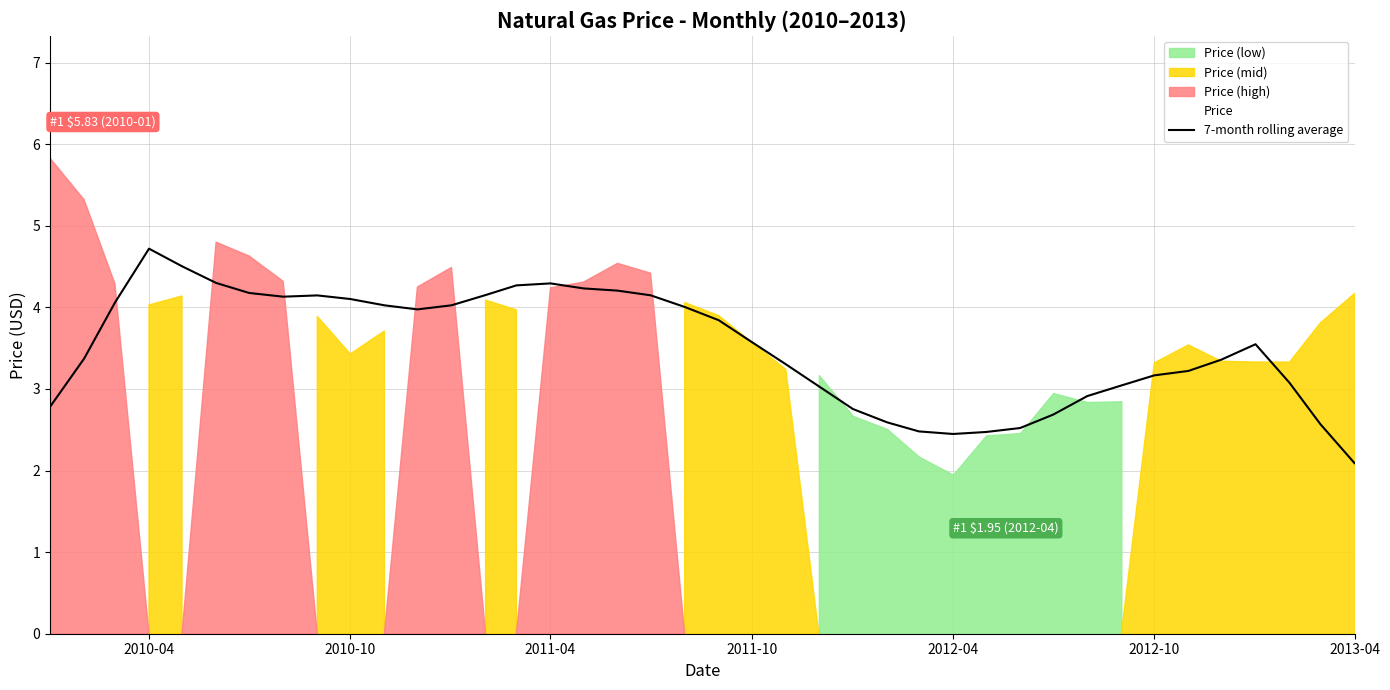

The 7-month rolling average series shows 4.1 at 2010-10. True or false?

True